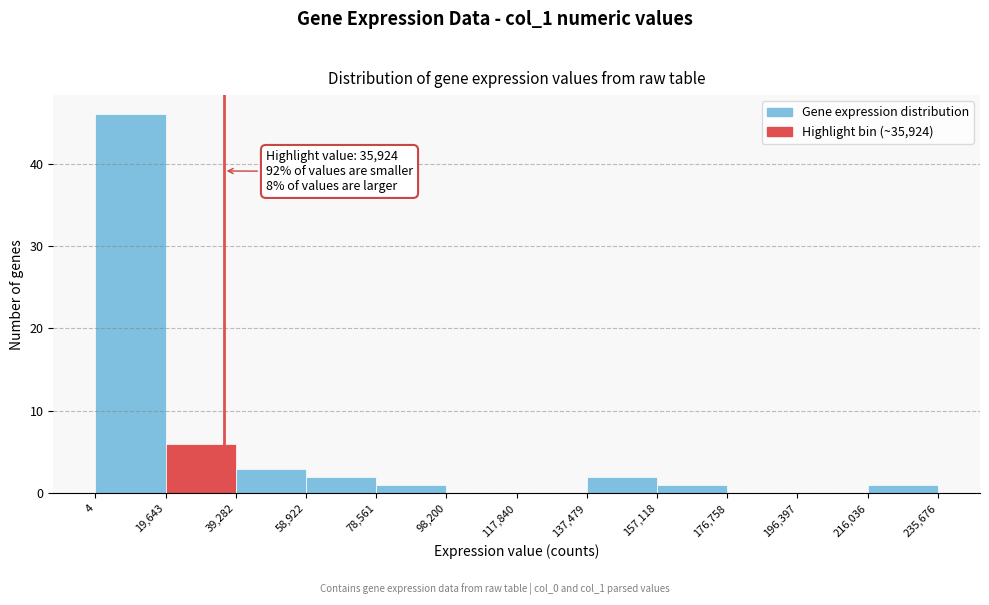

Over which range of the x-axis is the bar tallest?

4 to 19,643